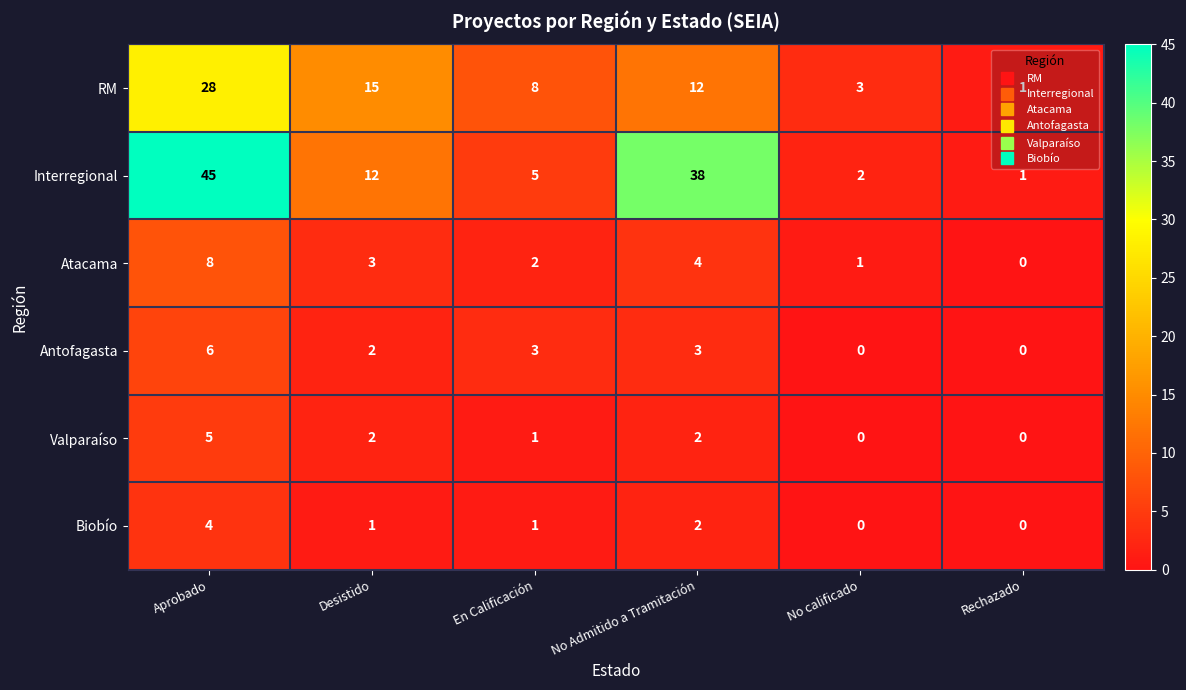

What is the sum of the RM values at En Calificación and No Admitido a Tramitación?

20